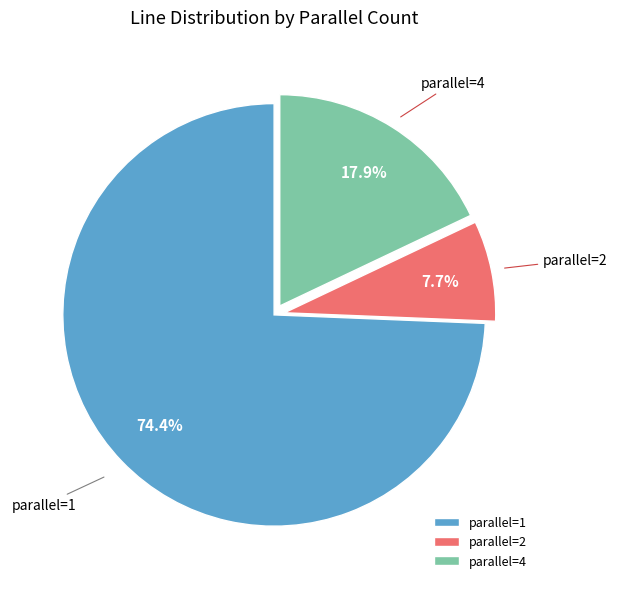

What portion of the pie excludes parallel=2?

92.3%